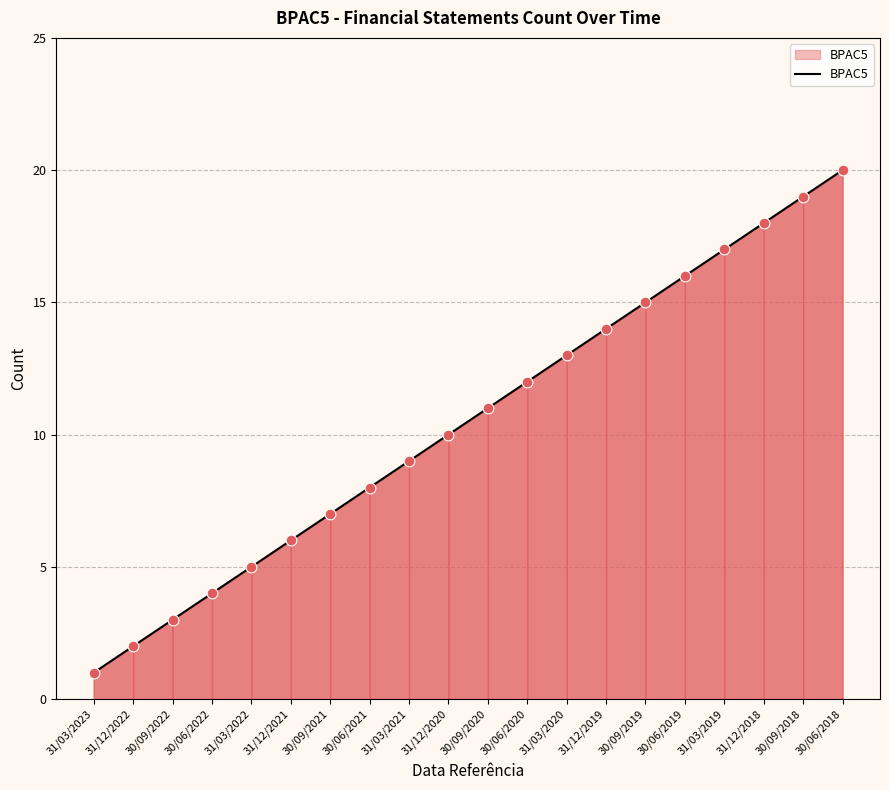

Between 30/06/2020 and 31/12/2021, which is larger?

30/06/2020